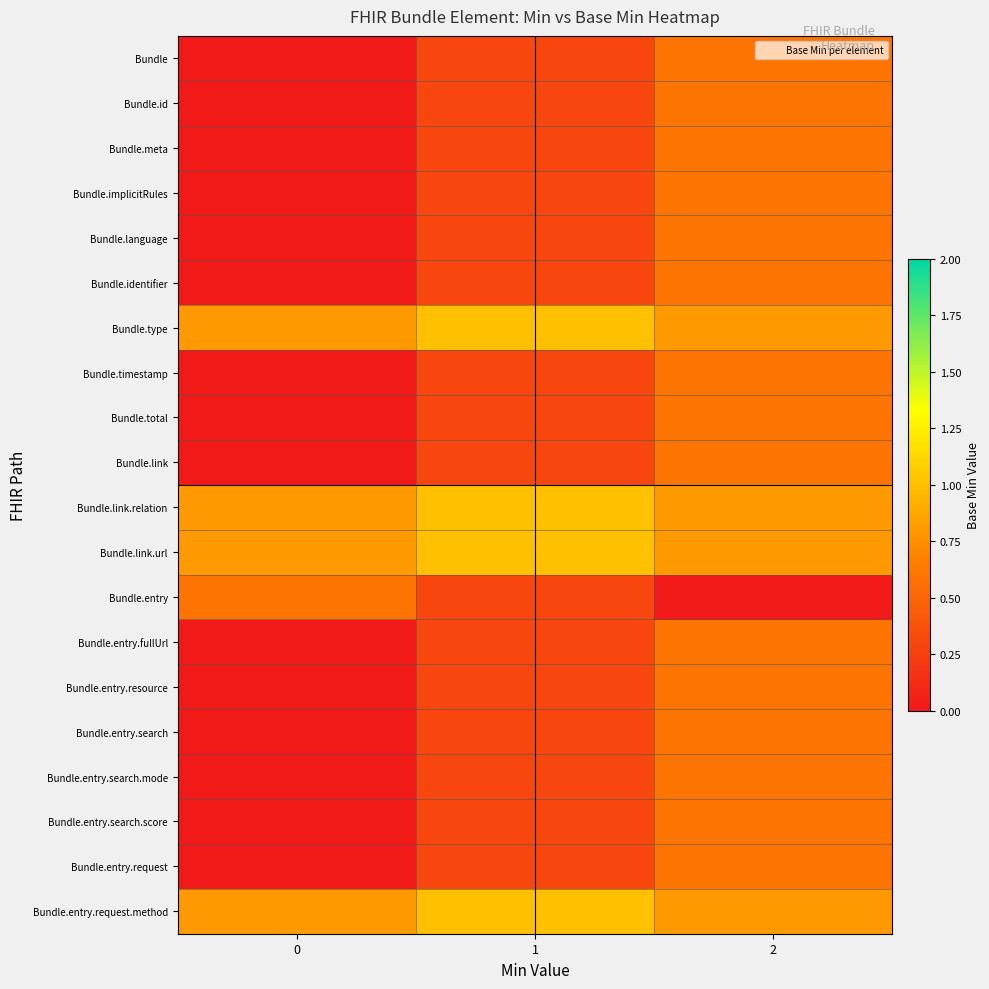

Which series has the largest total across all categories?

Bundle.type